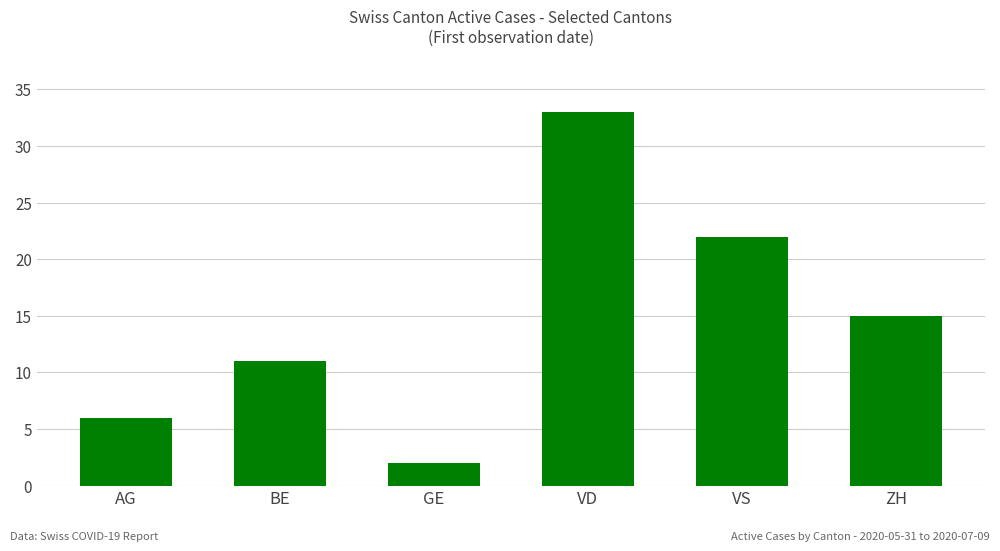

How many data points does each series have?

6